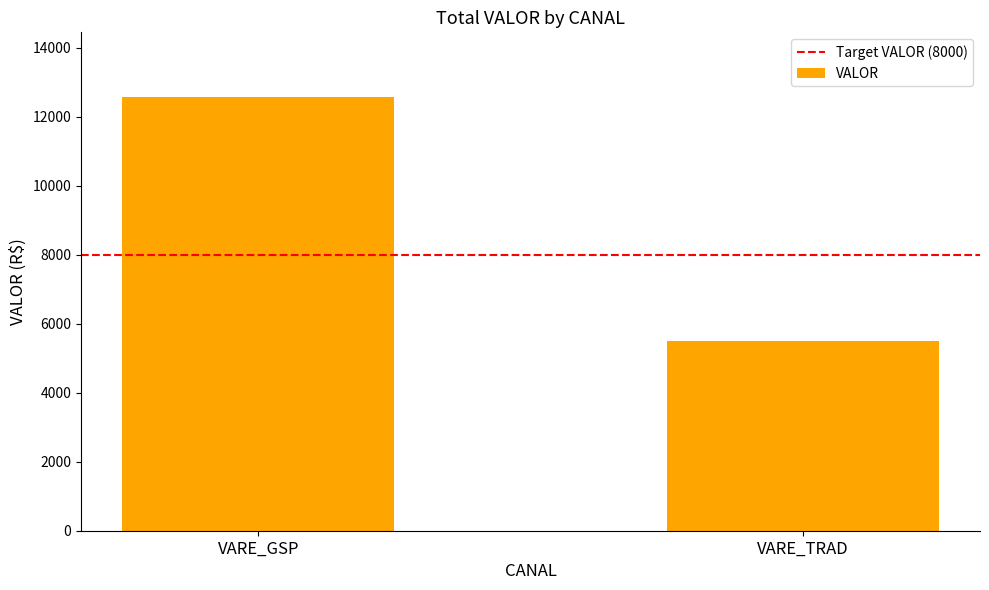

Is it true that the value at VARE_TRAD is 5489.4?

True